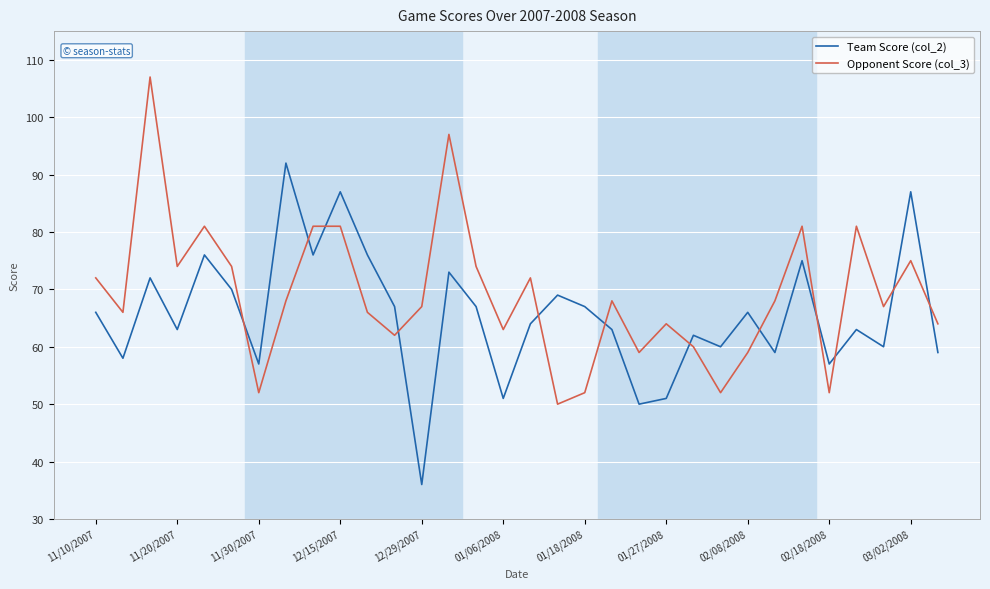

What is the maximum value shown in the chart?

107